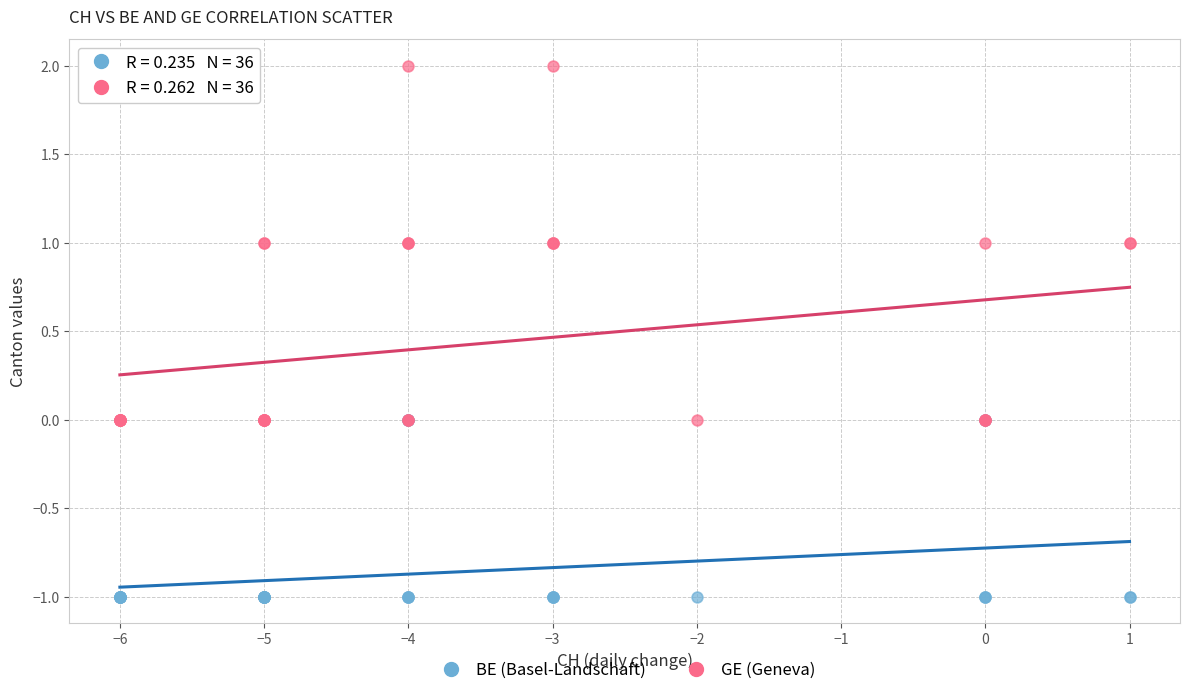

Which series has the largest Y range (max minus min)?

GE (Geneva)